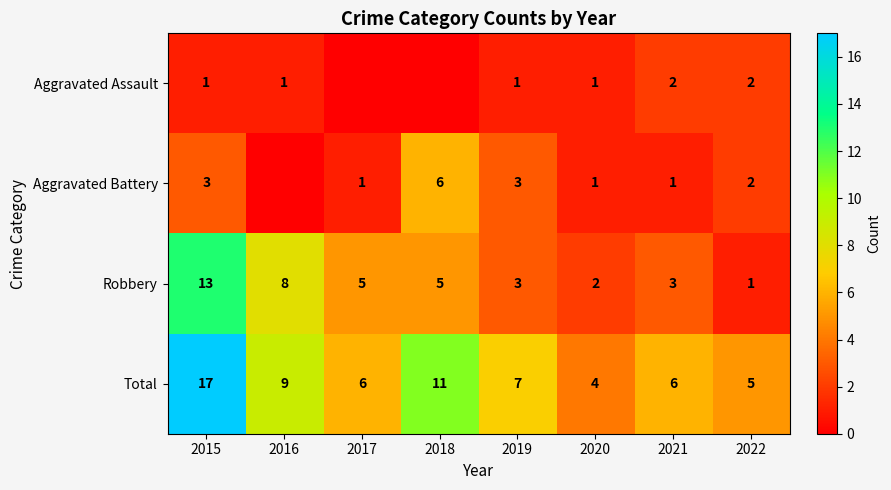

What is the spread (max minus min) of values at 2021?

5